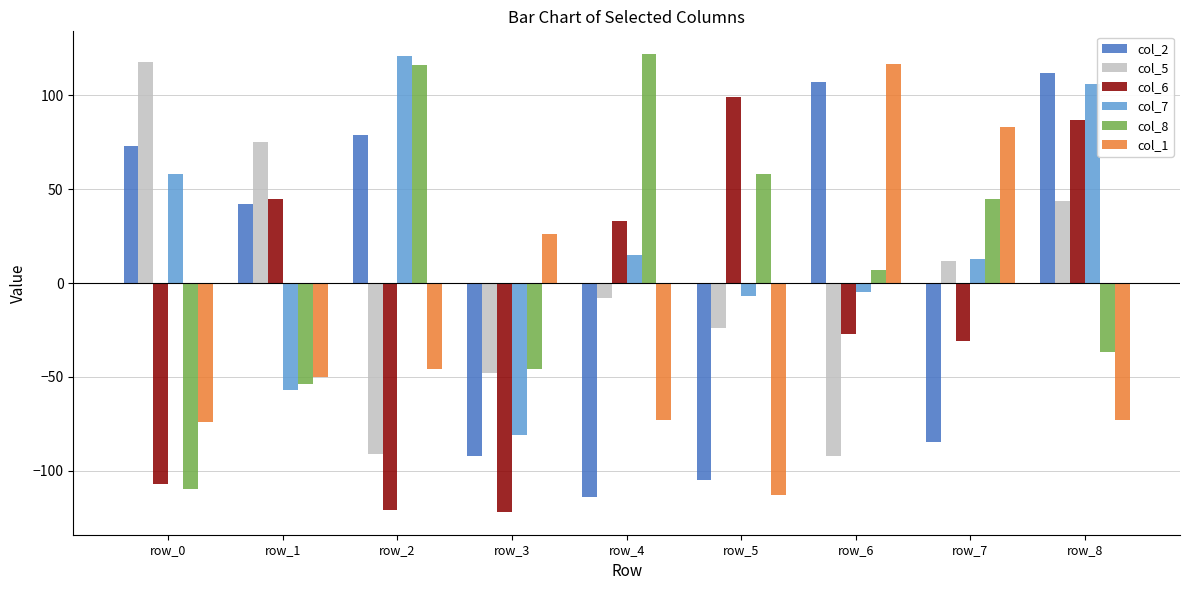

Which series changed the most between row_3 and row_7?

col_7